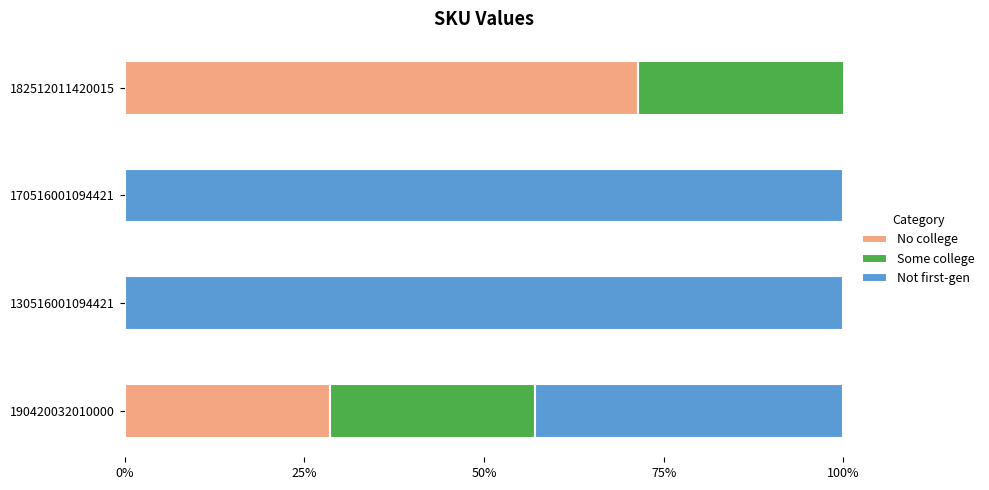

What is the difference between the maximum and minimum values in the Not first-gen series?

1.0